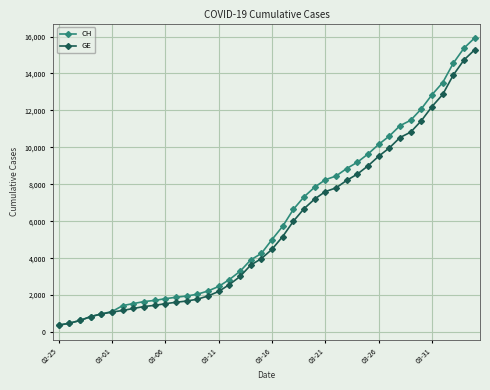

How many lines are shown in the chart?

2